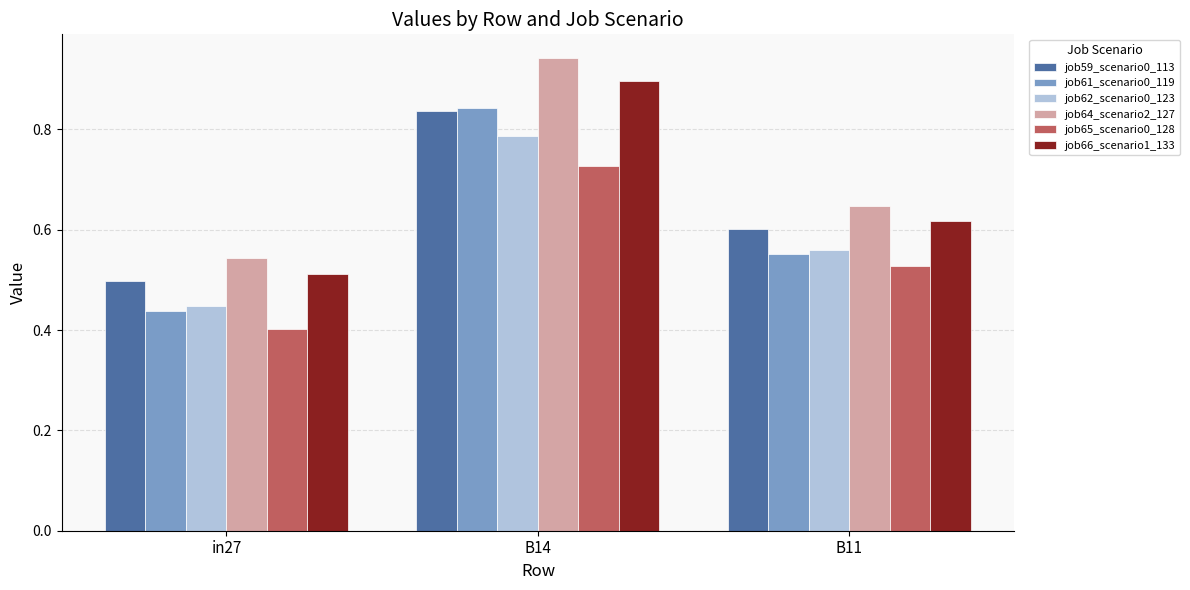

Is it true that job59_scenario0_113 equals 0.5 at in27?

True